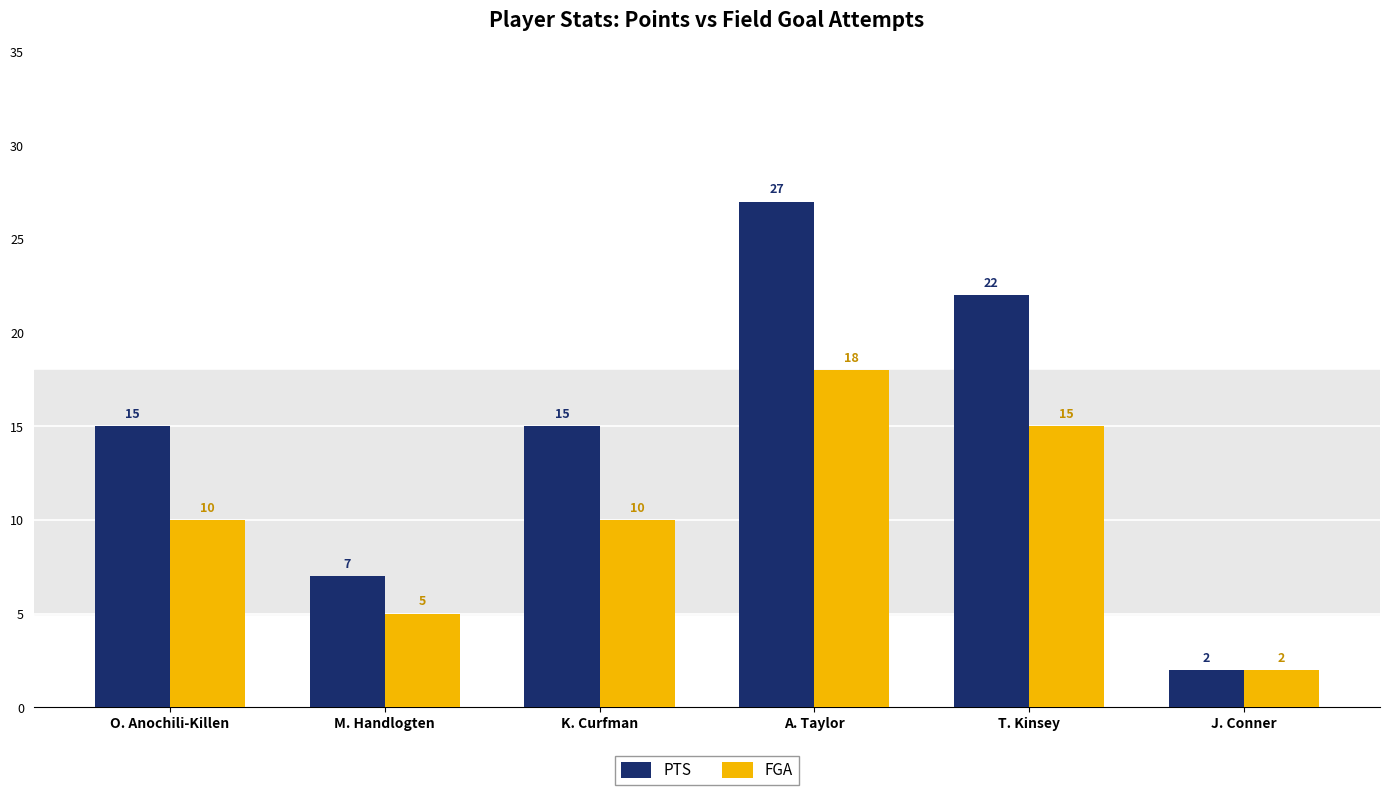

At how many categories does at least one series exceed 9?

4